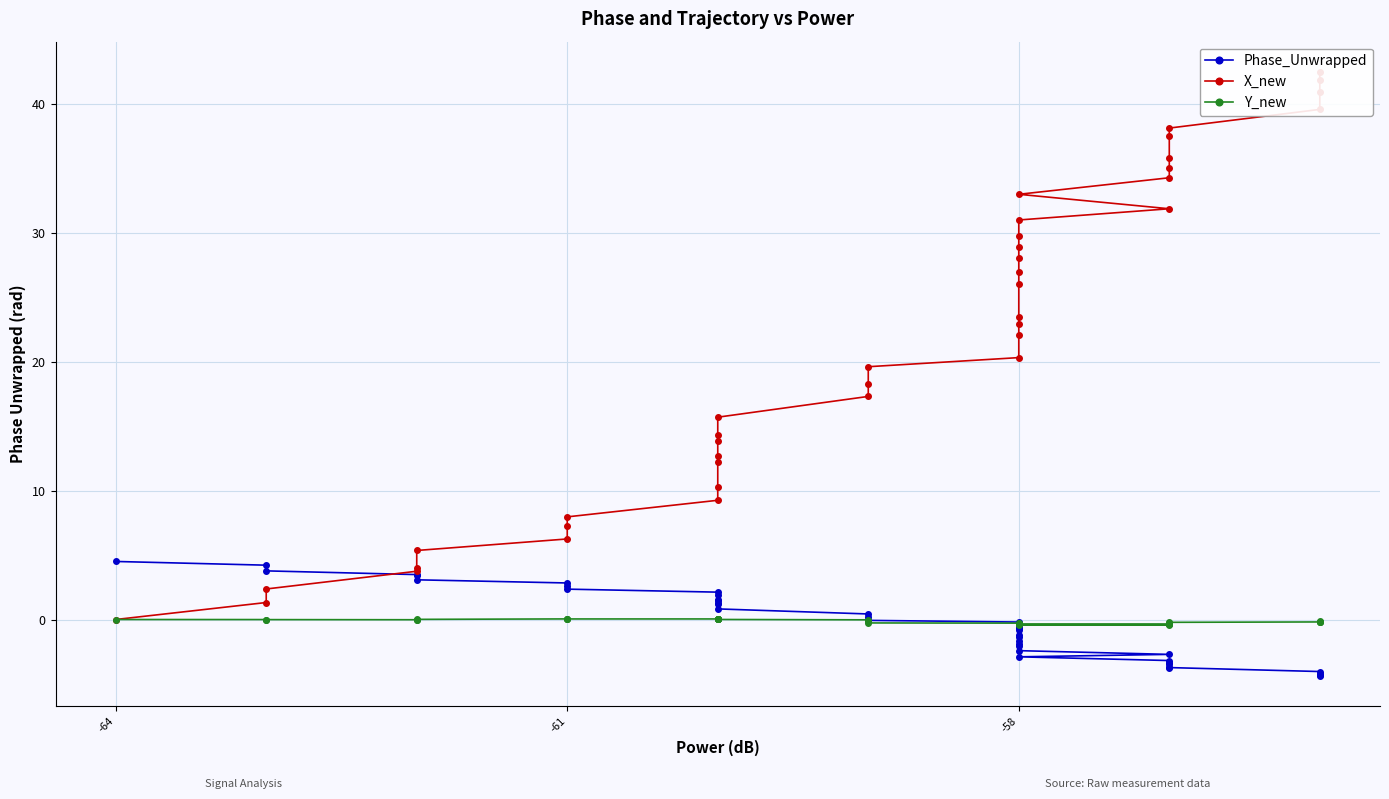

Is this an area chart (filled region under the line)?

No